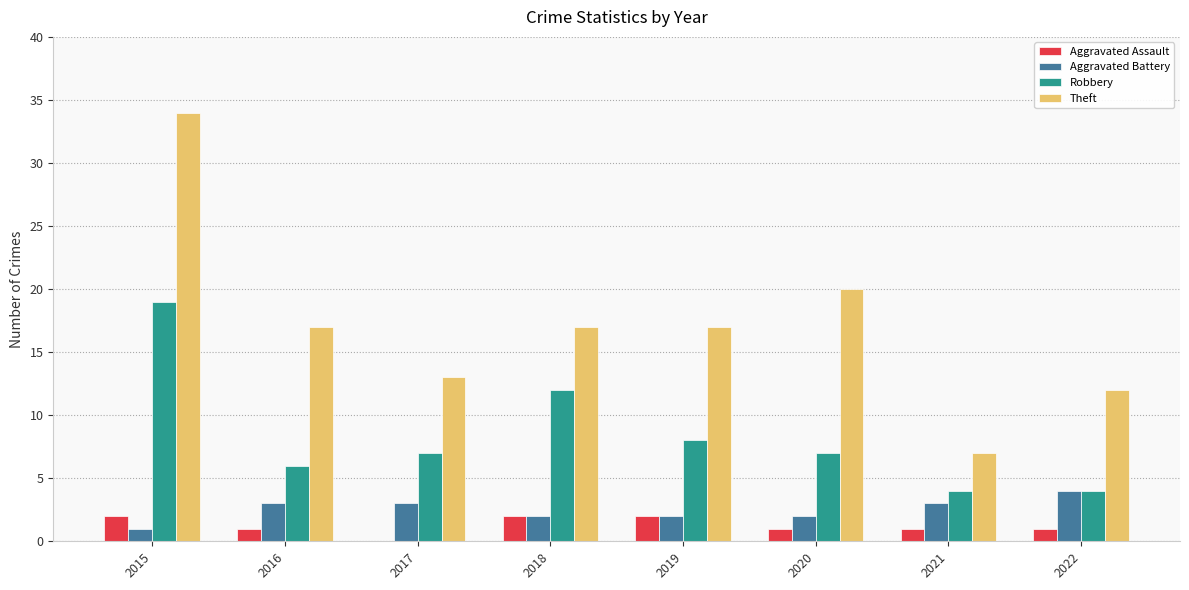

What are all the series names shown in the legend?

Aggravated Assault, Aggravated Battery, Robbery, Theft